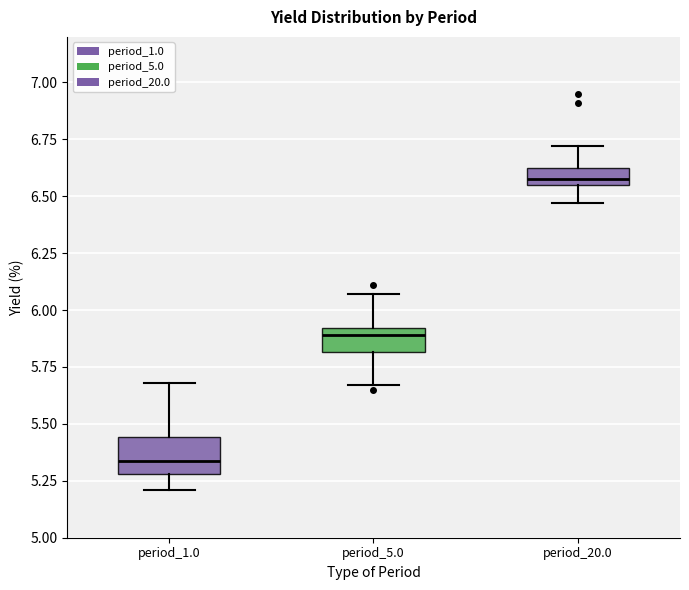

Where is the upper edge of the box for period_1.0 on the y-axis? The values are not printed on the chart, so give them approximately, as read against the axis.

5.45